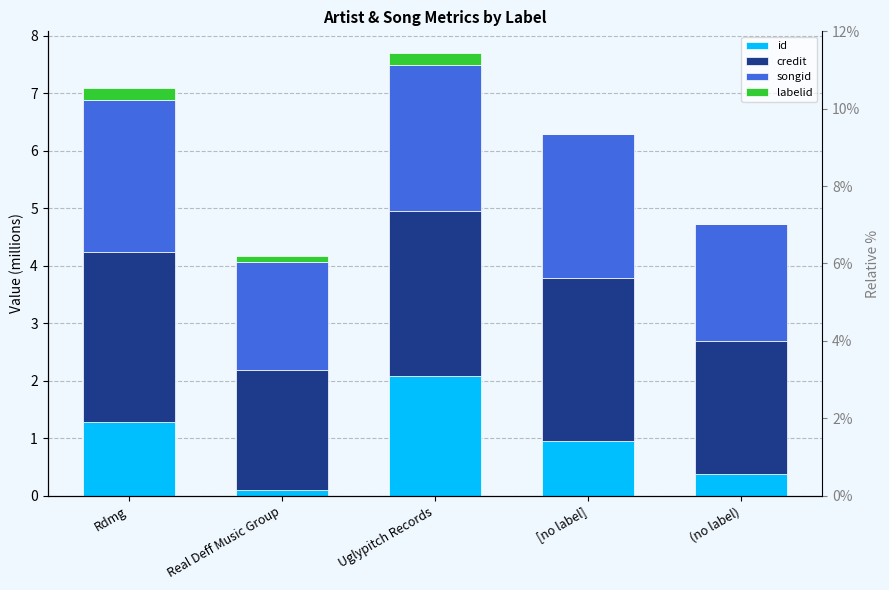

Which series has the widest spread of values?

id